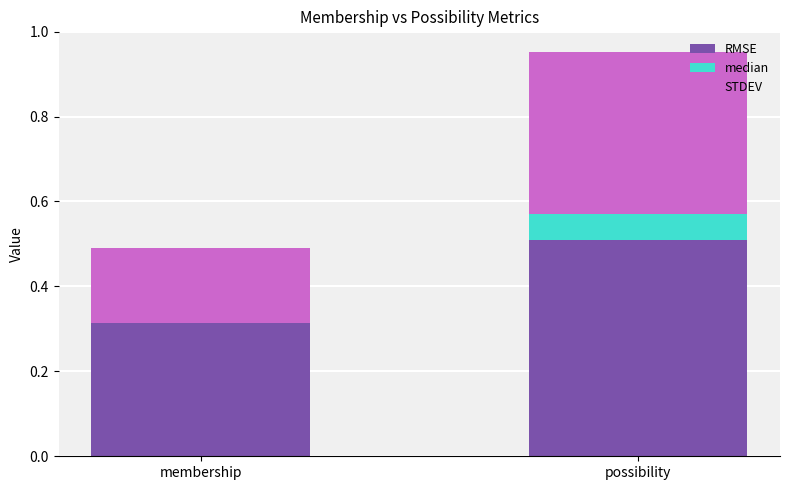

What value does the RMSE series have at possibility?

0.5